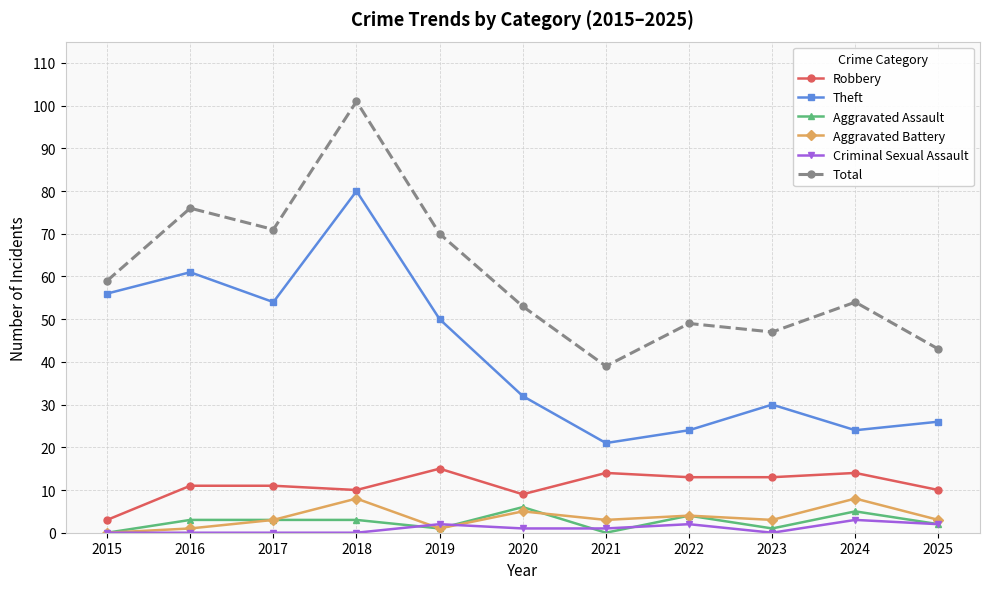

True or false: Total has a value of 25 at 2022.

False